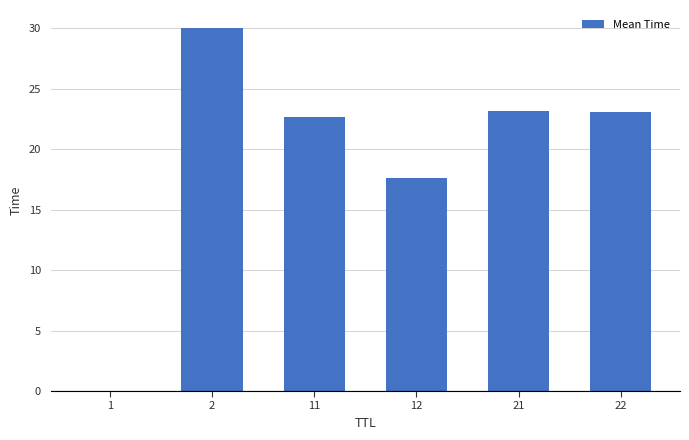

The chart shows a value of 37.5 at 11. True or false?

False